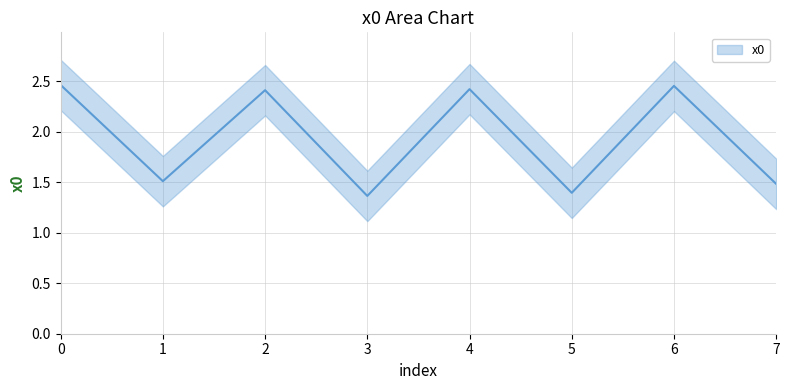

Between 2 and 1, which is larger?

2